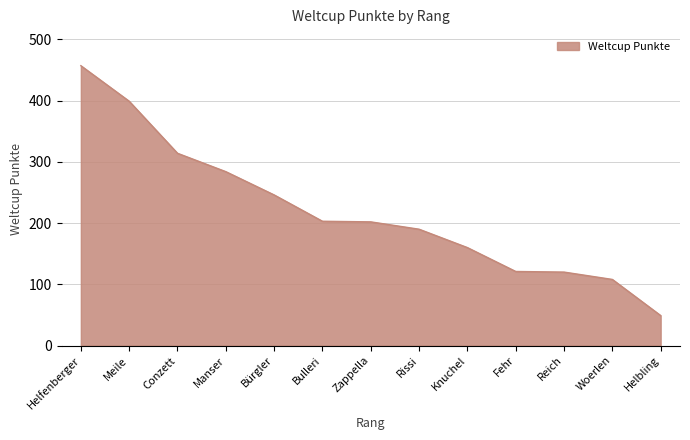

Where is the data nearest to the value 253?

Bürgler